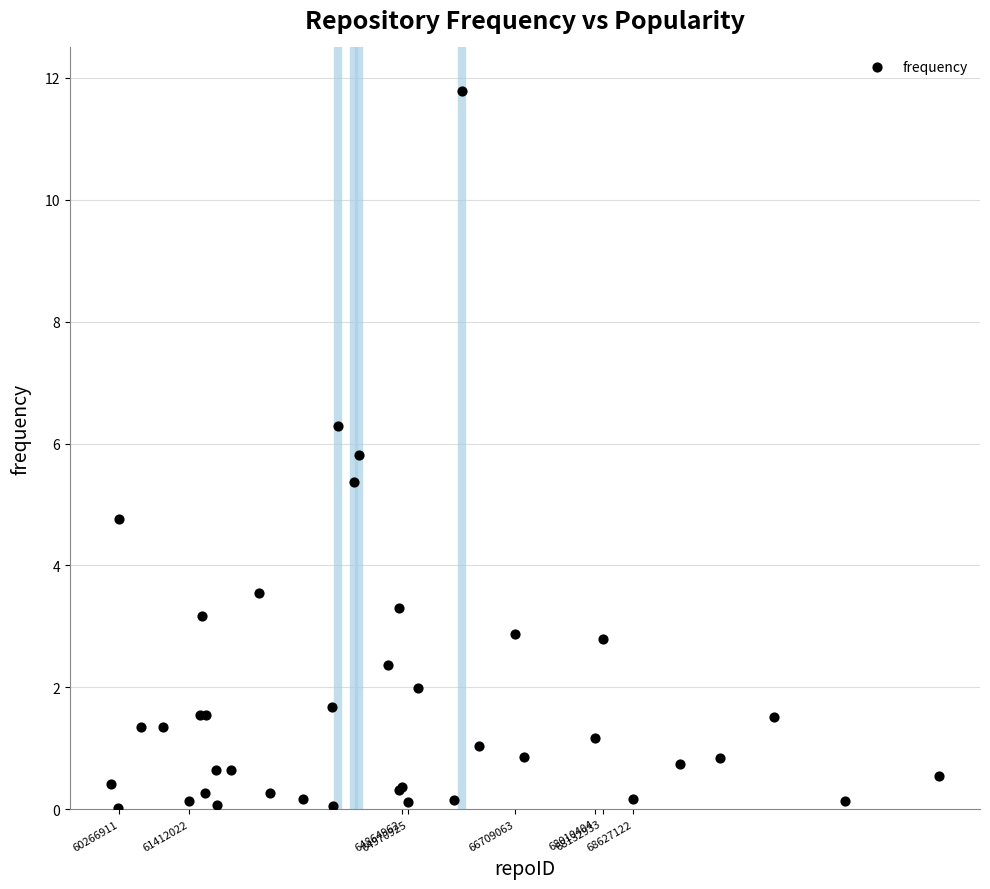

What Y value in the scatter plot is closest to 5?

4.8